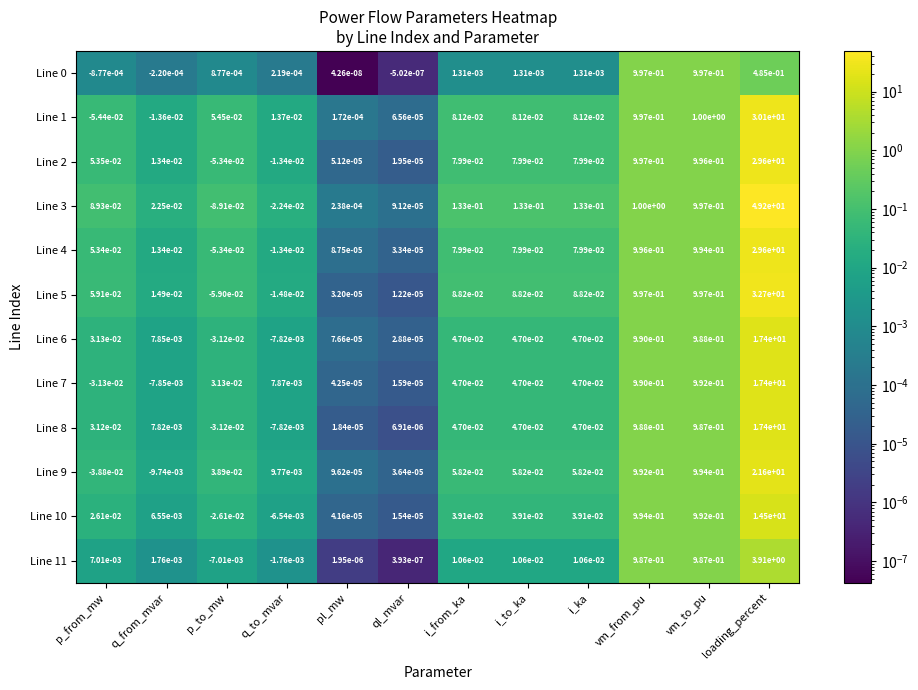

True or false: Line 6 has a value of 1.6 at vm_from_pu.

False